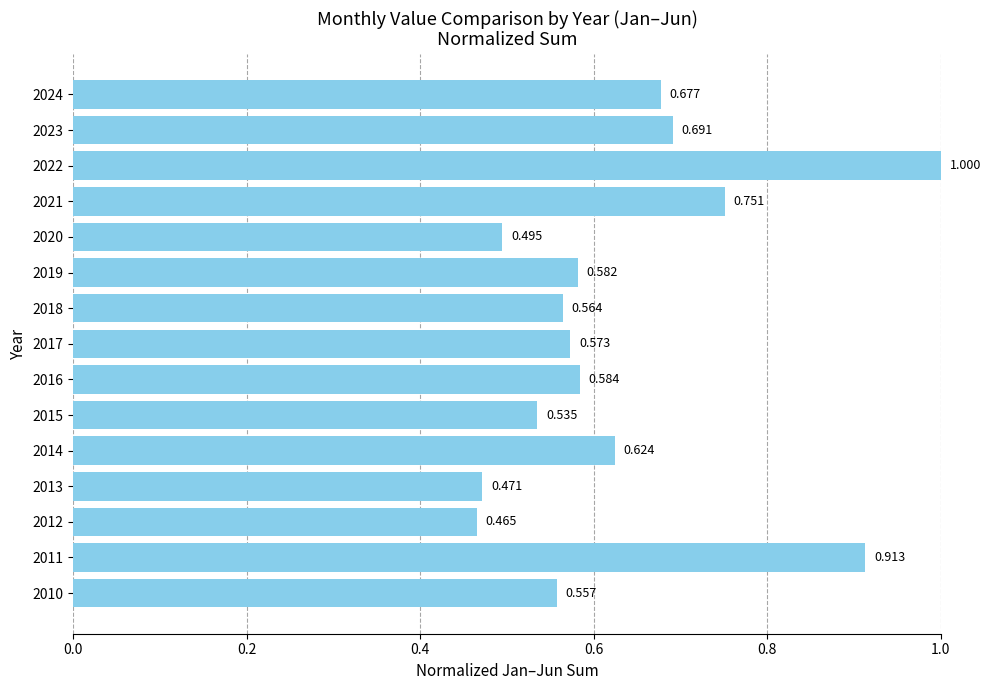

How many bars are there in total?

15